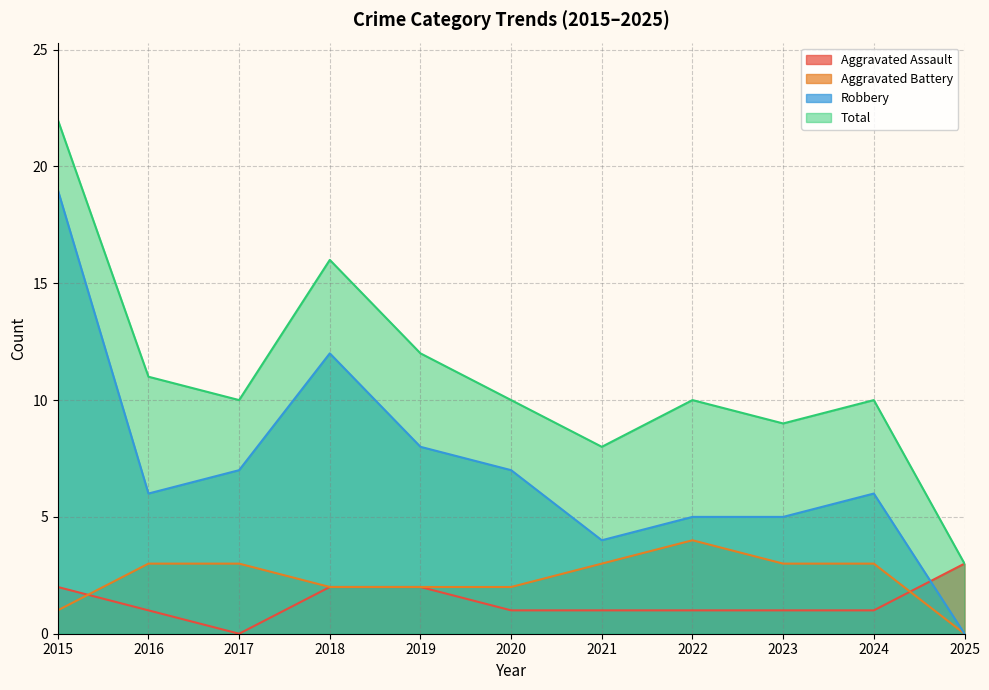

In Robbery, how many points are higher than both neighbors (excluding endpoints)?

2